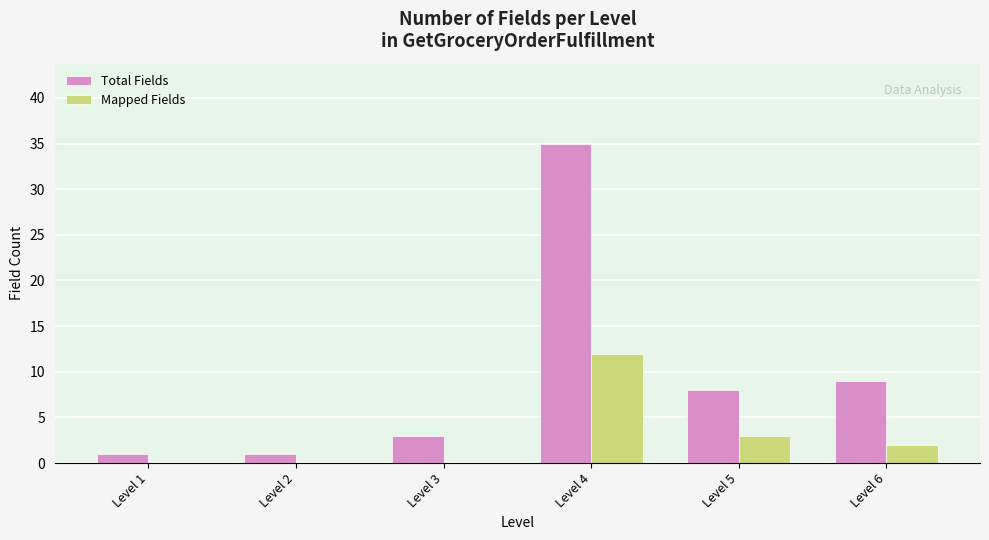

How many series are shown in this chart?

2